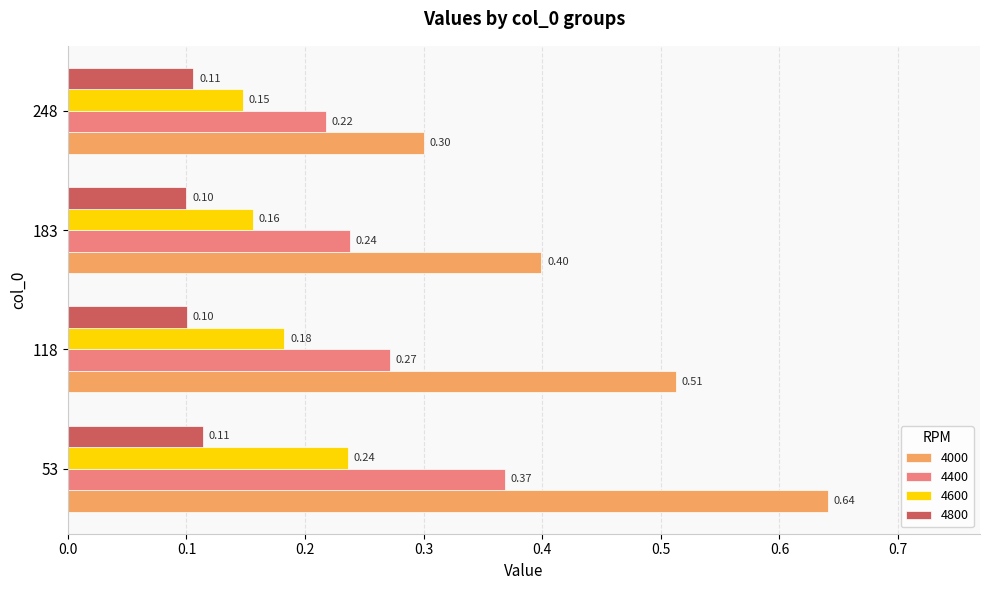

What is the average value of the 4400 series?

0.3